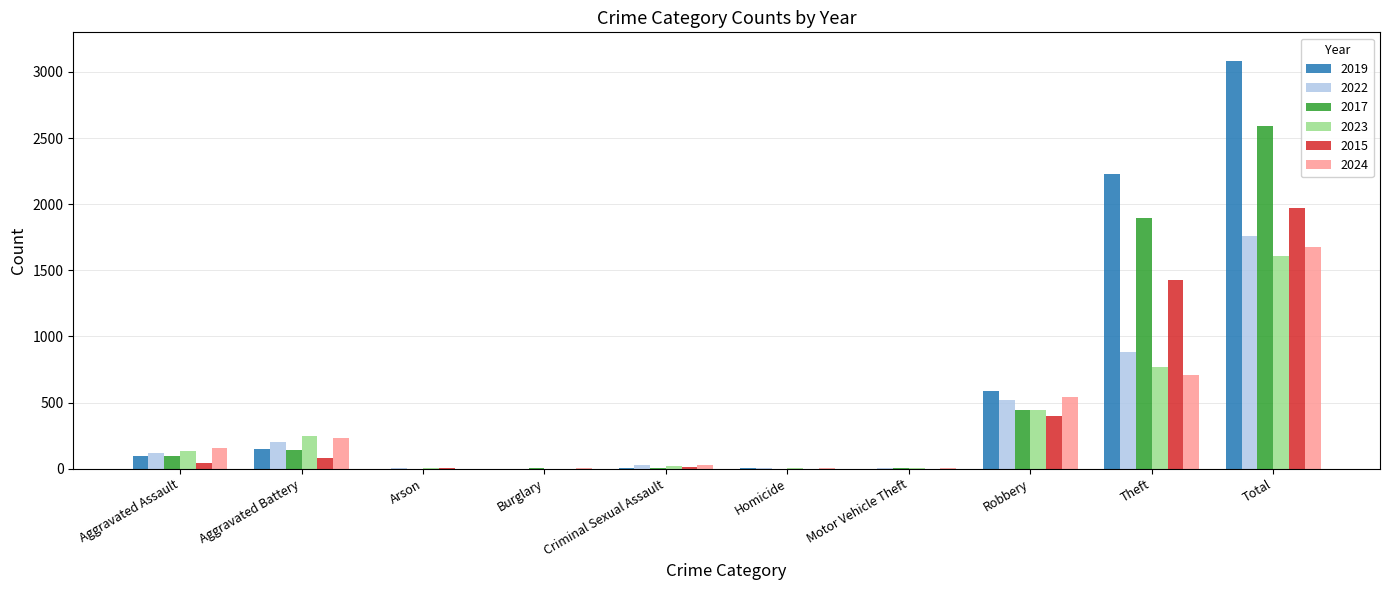

How many categories are shown in the chart?

10